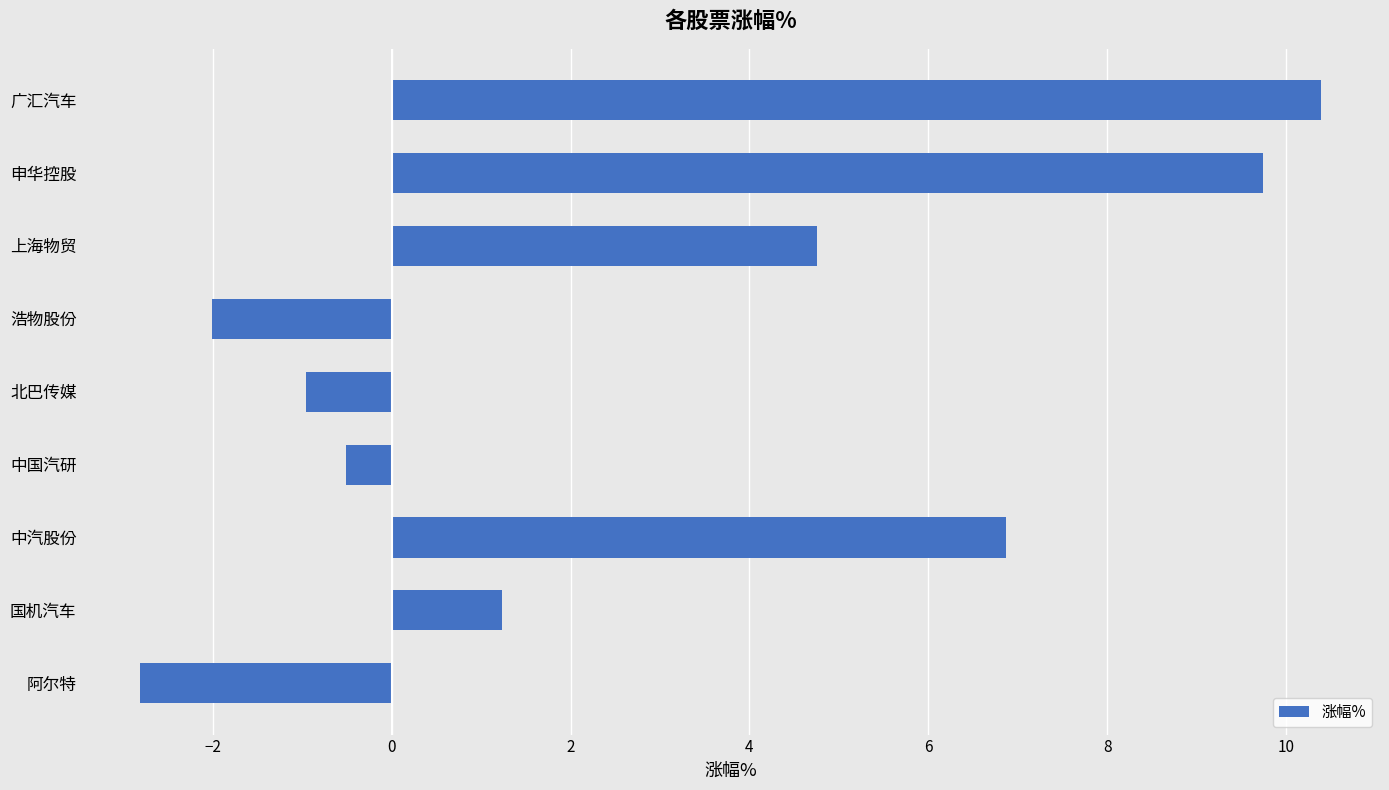

Is it true that the value at 上海物贸 is 2.6?

False